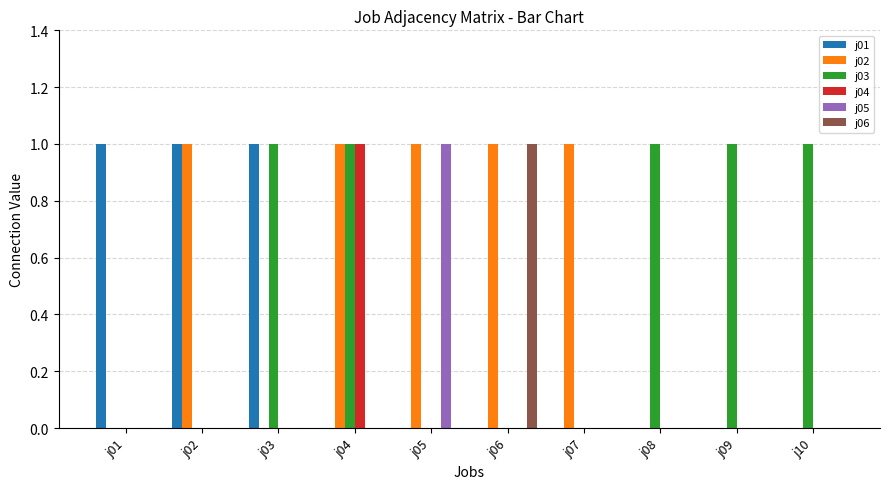

True or false: j03 has a value of 0 at j05.

True